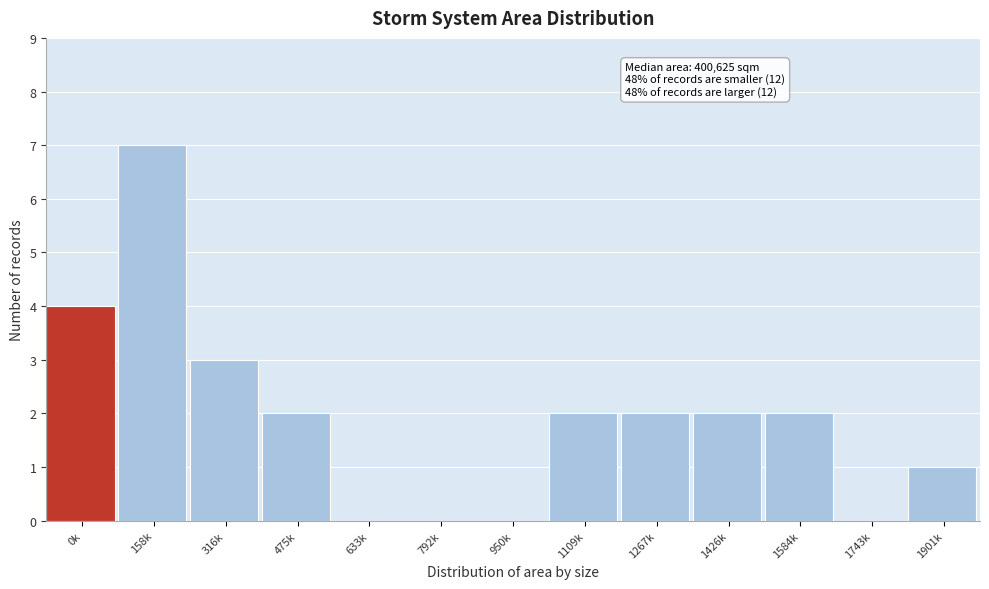

Reading right to left, list all the values displayed in this chart.

1901k=1	1743k=0	1584k=2	1426k=2	1267k=2	1109k=2	950k=0	792k=0	633k=0	475k=2	316k=3	158k=7	0k=4